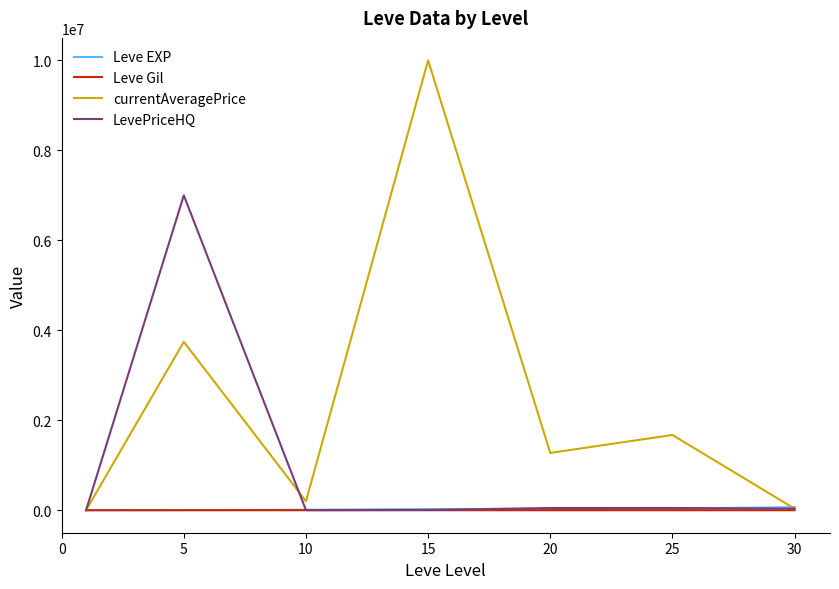

Which series has the largest total across all categories?

currentAveragePrice